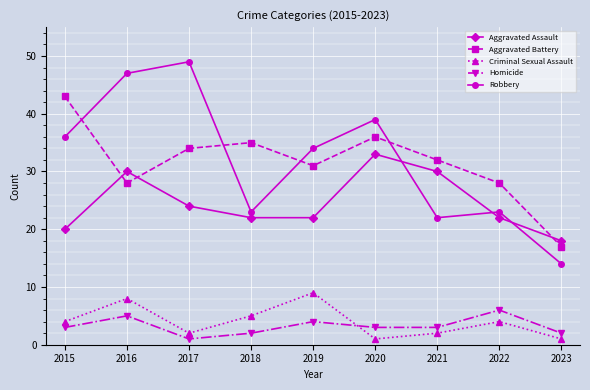

Which series has the widest spread of values?

Robbery